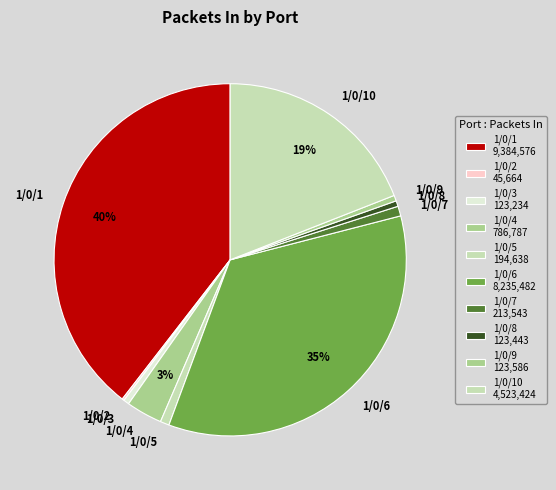

Which category has the biggest portion of the pie?

1/0/1